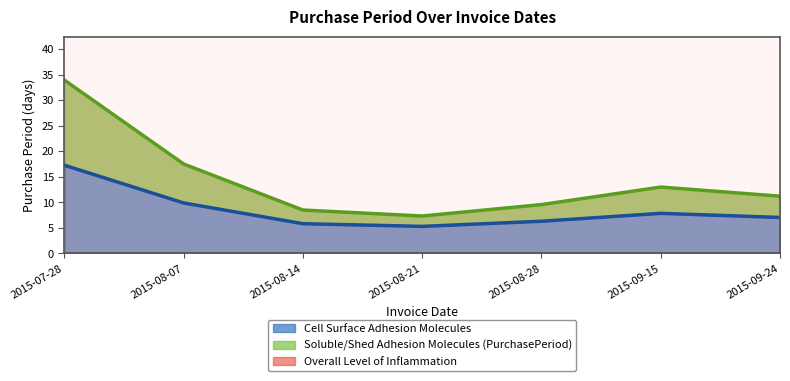

Which series has the largest range (max minus min)?

Soluble/Shed Adhesion Molecules